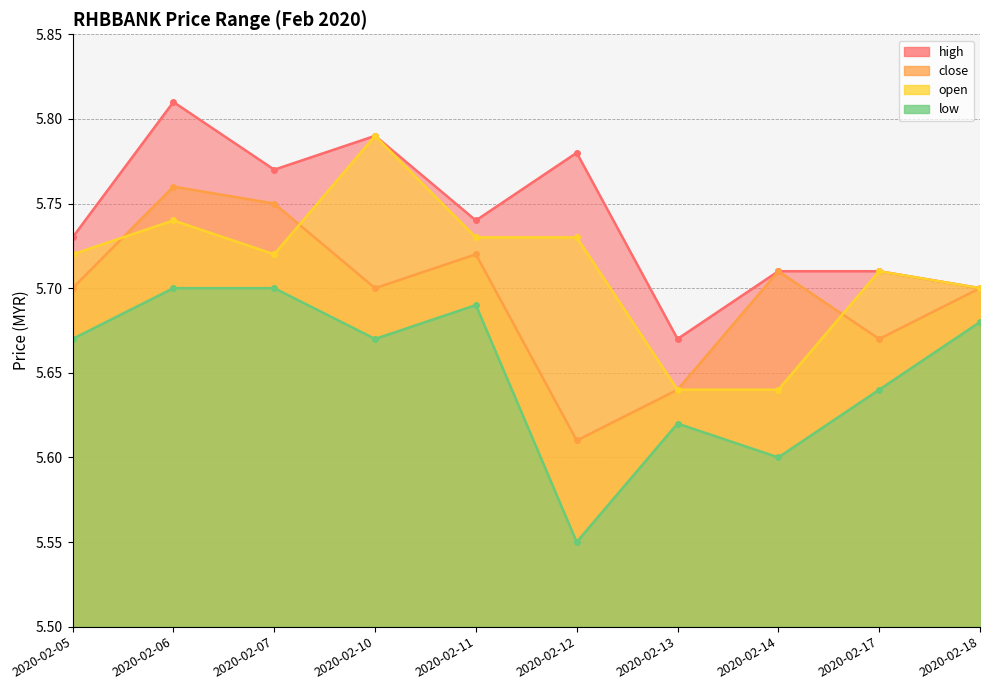

The value of low at 2020-02-12 is 5.5. True or false?

True